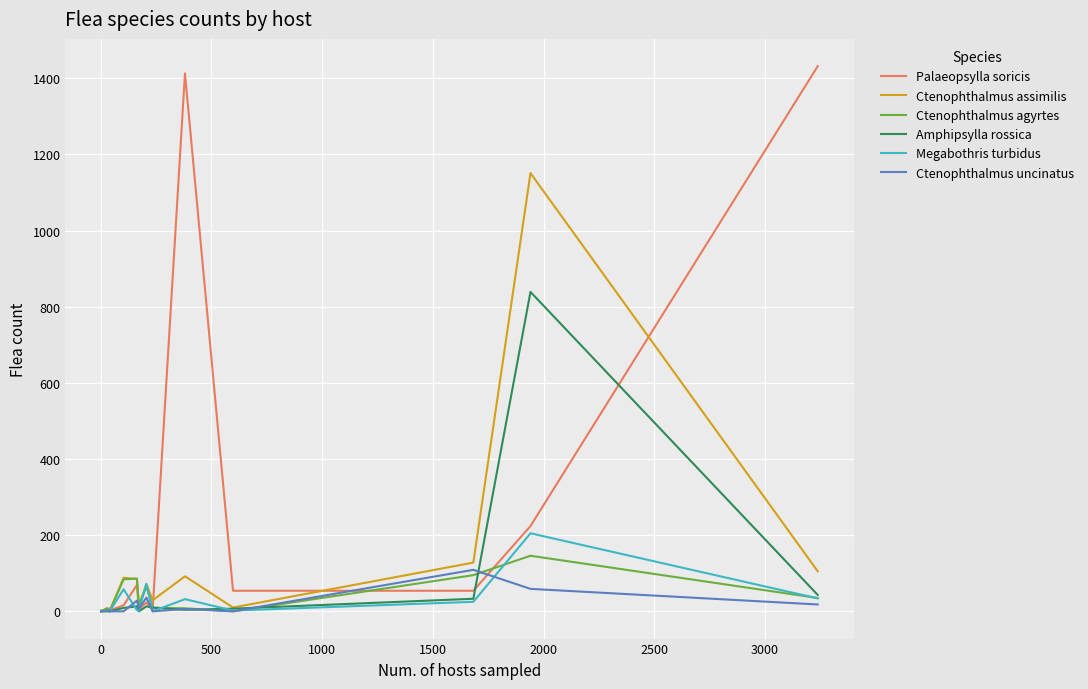

Which series has the widest spread of values?

Palaeopsylla soricis